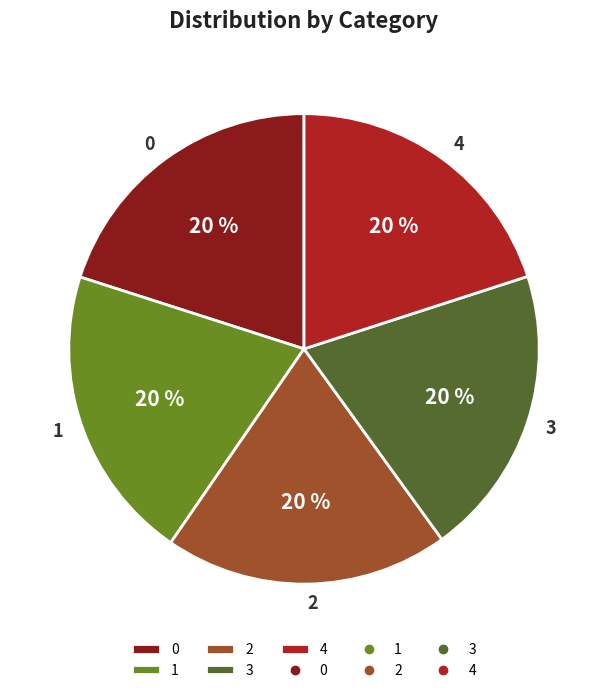

Does any single category account for the majority?

No